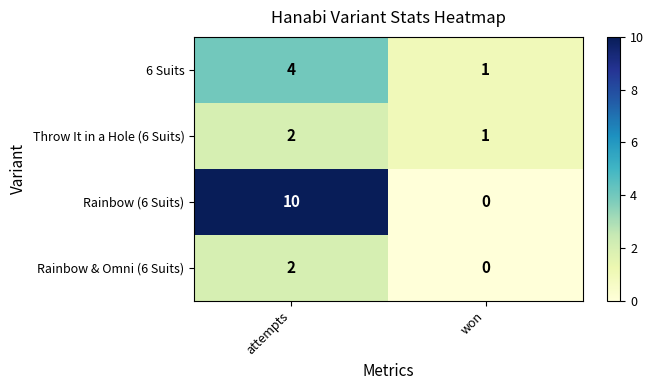

What is the sum of all Throw It in a Hole (6 Suits) values?

3